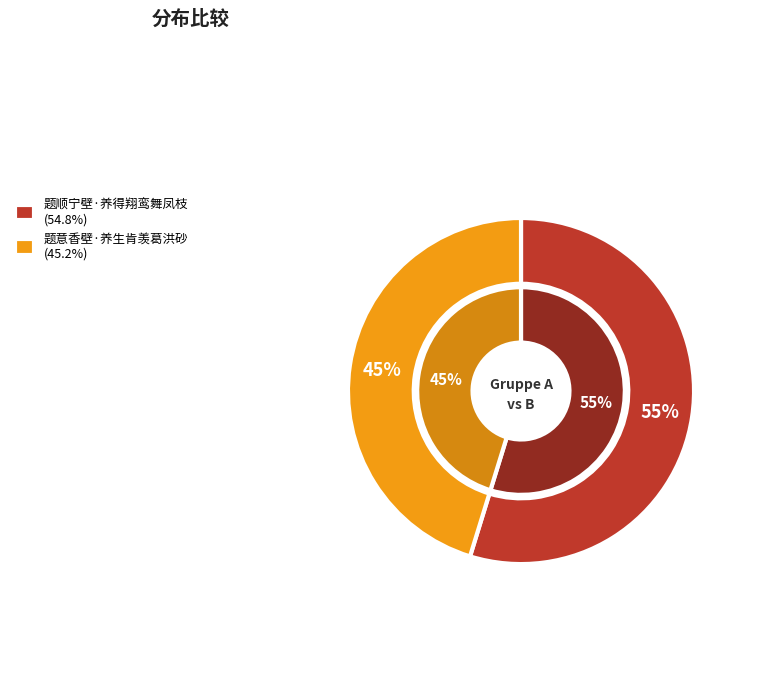

Count the number of slices in the pie.

2